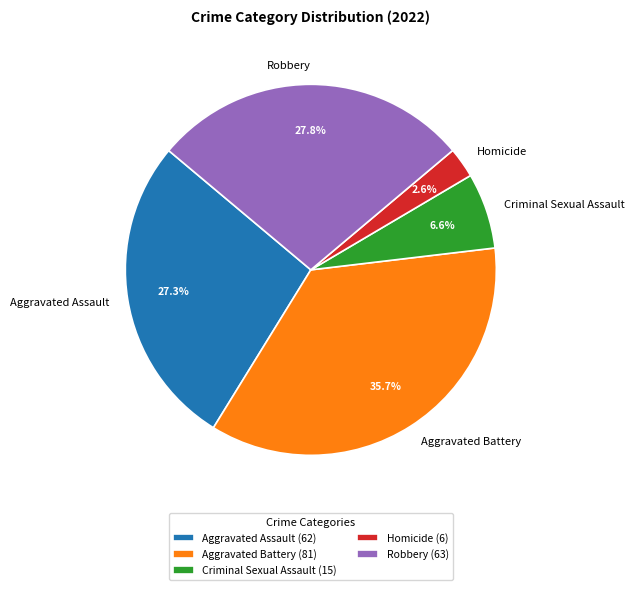

To the nearest percent, what percentage of the pie is Robbery?

28%